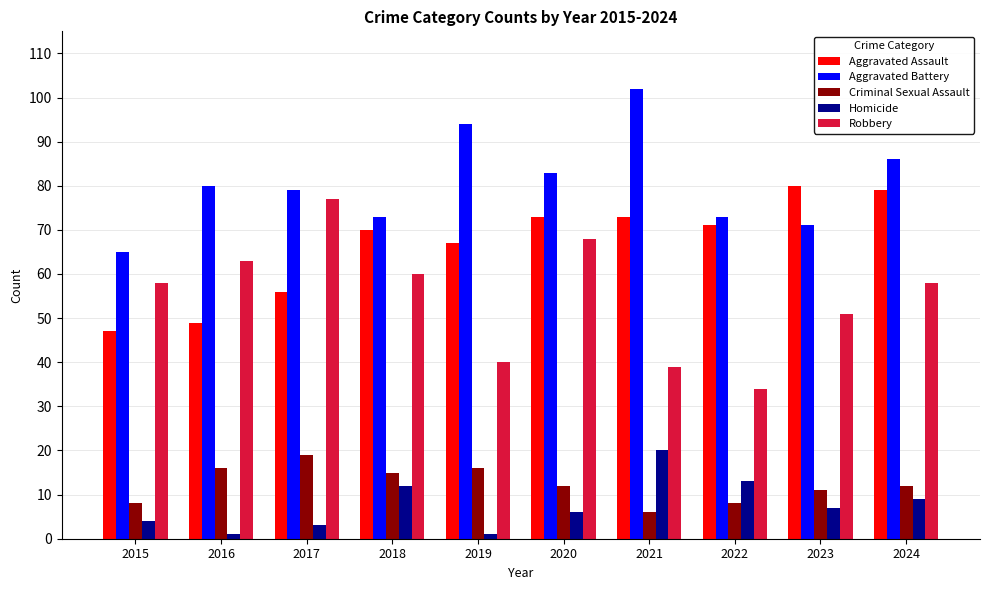

Which series has the largest total across all categories?

Aggravated Battery